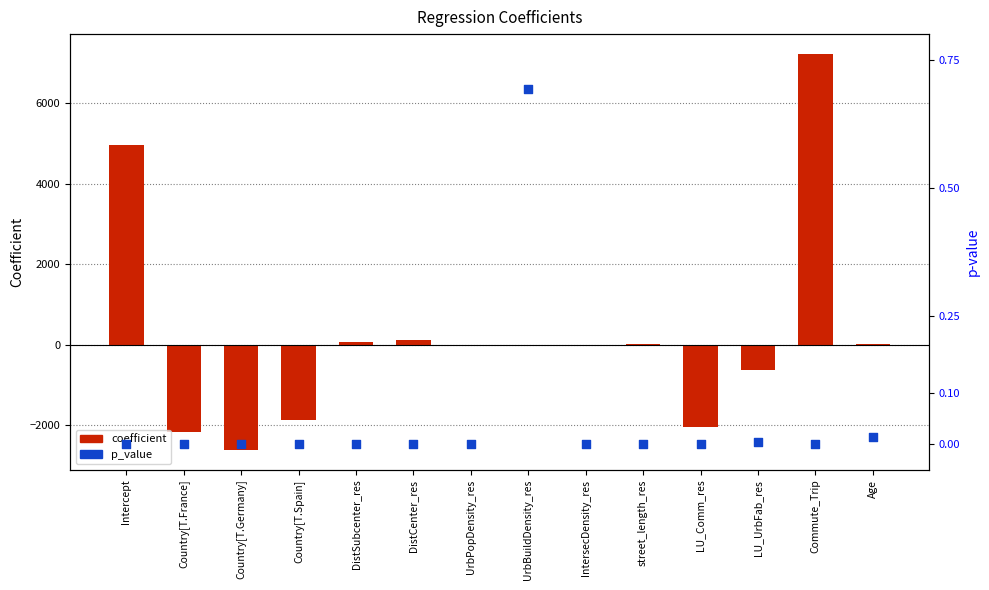

What is the total value across all series at Intercept?

4956.1